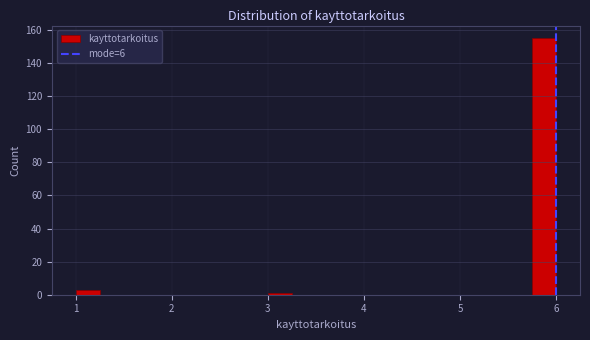

Read against the x-axis, roughly where is the centre of the tallest bar?

5.9